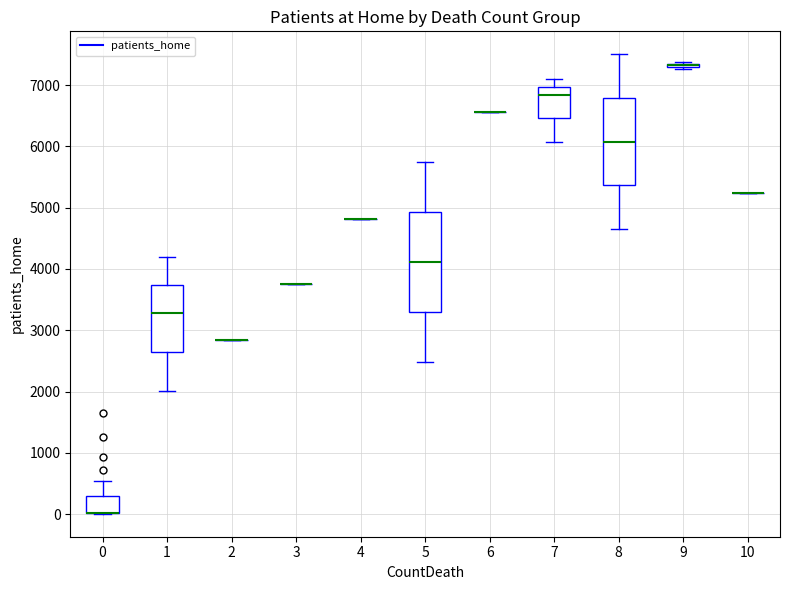

Which box is the tallest, from its lower edge to its upper edge?

5